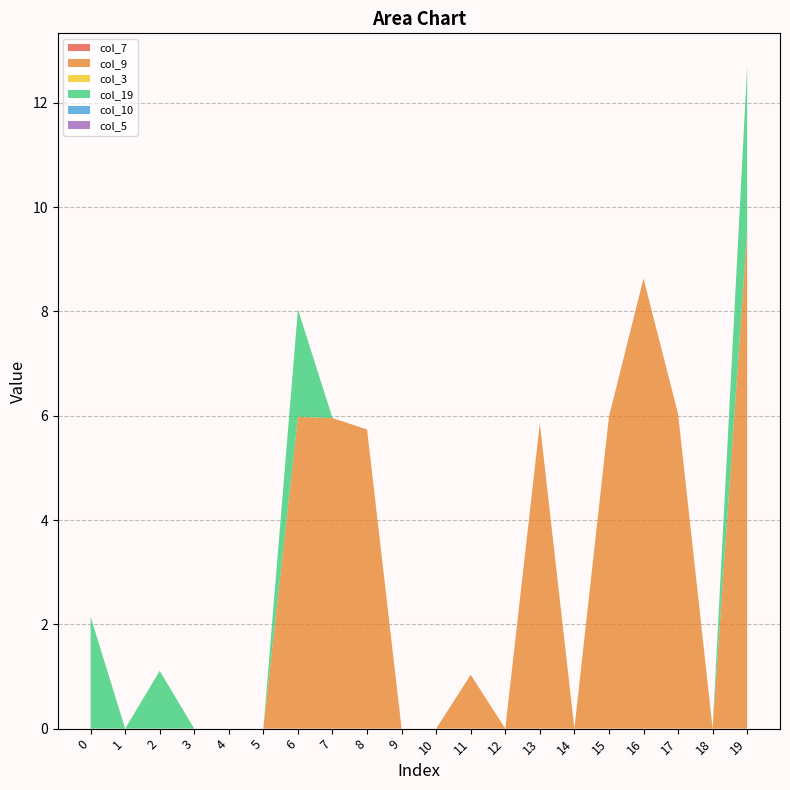

Reading left to right, what are all the values shown in this chart?

col_7: 0.0	0.0	0.0	0.0	0.0	0.0	0.0	0.0	0.0	0.0	0.0	0.0	0.0	0.0	0.0	0.0	0.0	0.0	0.0	0.0
col_9: 0.0	0.0	0.0	0.0	0.0	0.0	6.0	6.0	5.7	0.0	0.0	1.0	0.0	5.9	0.0	6.0	8.6	6.0	0.0	9.5
col_3: 0.0	0.0	0.0	0.0	0.0	0.0	0.0	0.0	0.0	0.0	0.0	0.0	0.0	0.0	0.0	0.0	0.0	0.0	0.0	0.0
col_19: 2.1	0.0	1.1	0.0	0.0	0.0	2.1	0.0	0.0	0.0	0.0	0.0	0.0	0.0	0.0	0.0	0.0	0.0	0.0	3.2
col_10: 0.0	0.0	0.0	0.0	0.0	0.0	0.0	0.0	0.0	0.0	0.0	0.0	0.0	0.0	0.0	0.0	0.0	0.0	0.0	0.0
col_5: 0.0	0.0	0.0	0.0	0.0	0.0	0.0	0.0	0.0	0.0	0.0	0.0	0.0	0.0	0.0	0.0	0.0	0.0	0.0	0.0